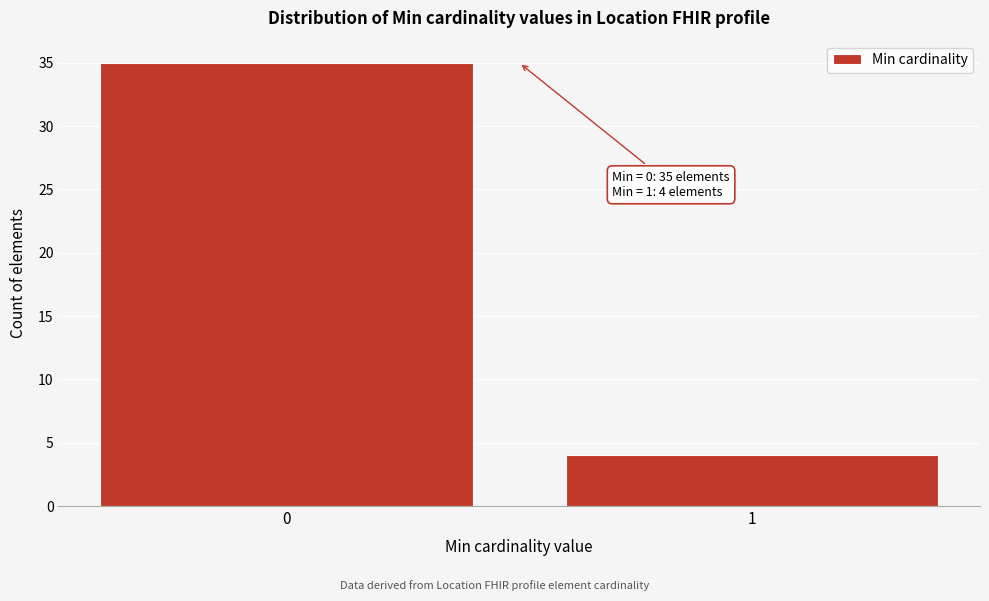

Reading right to left, list all the values displayed in this chart.

4	35